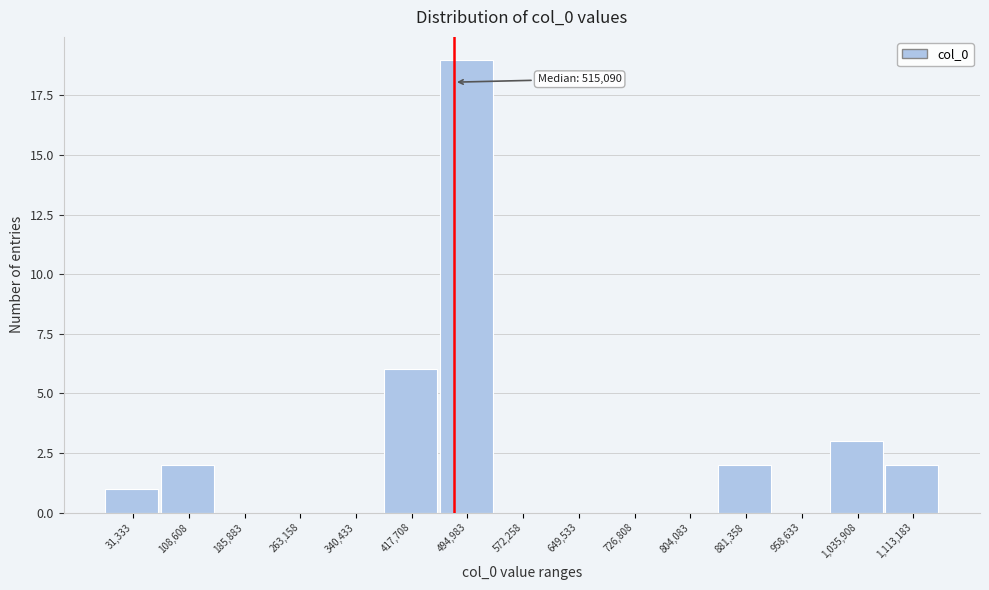

Reading left to right, transcribe all the data shown in this chart.

31,333=1	108,608=2	185,883=0	263,158=0	340,433=0	417,708=6	494,983=19	572,258=0	649,533=0	726,808=0	804,083=0	881,358=2	958,633=0	1,035,908=3	1,113,183=2